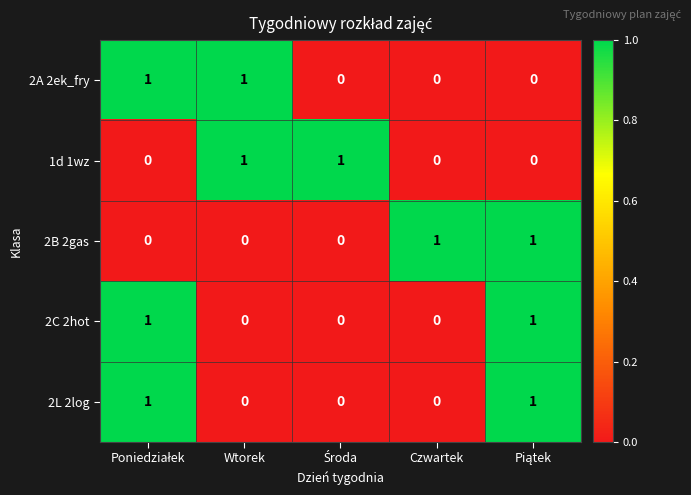

Count the number of categories in the chart.

5